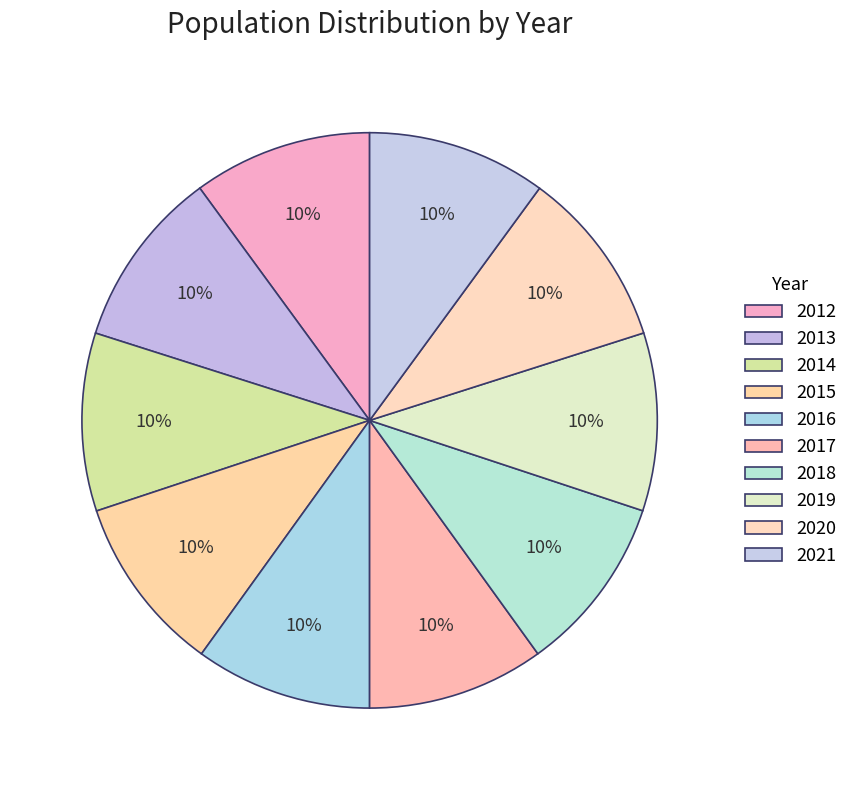

How many segments does this pie chart have?

10